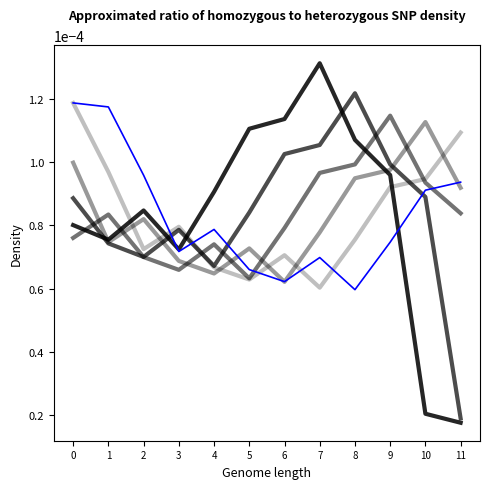

How many lines are shown in the chart?

6